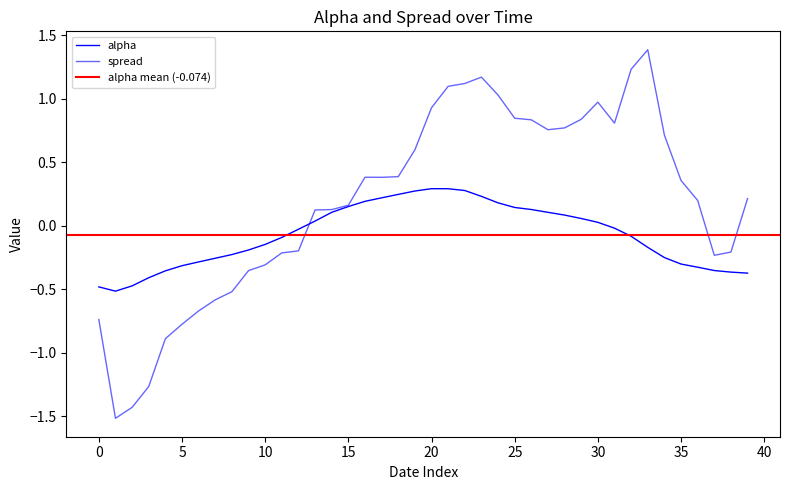

The spread series shows 0.4 at 2017-04-28. True or false?

False